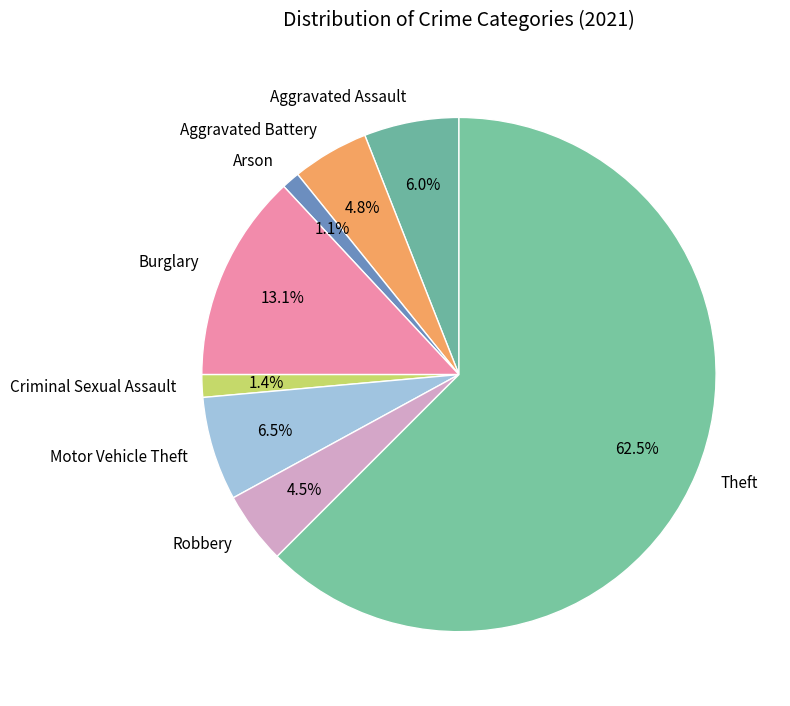

What portion of the pie excludes Criminal Sexual Assault?

98.6%